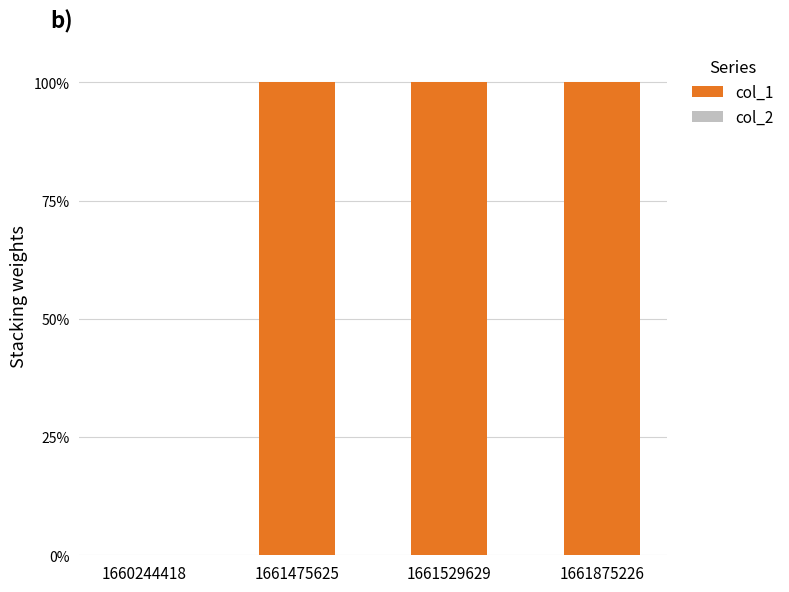

The chart shows a value of 32 at 1661529629. True or false?

False